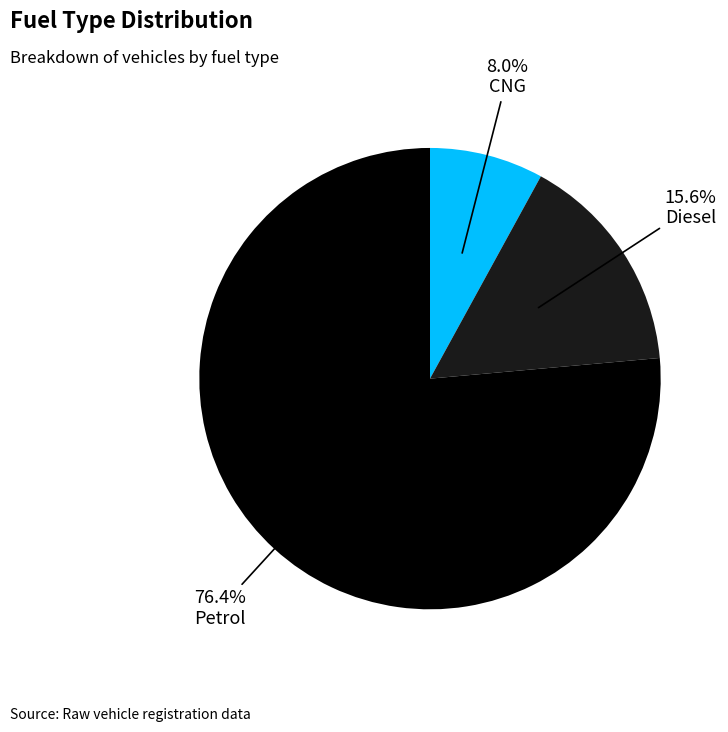

The Diesel slice represents 2% of the pie. True or false?

False